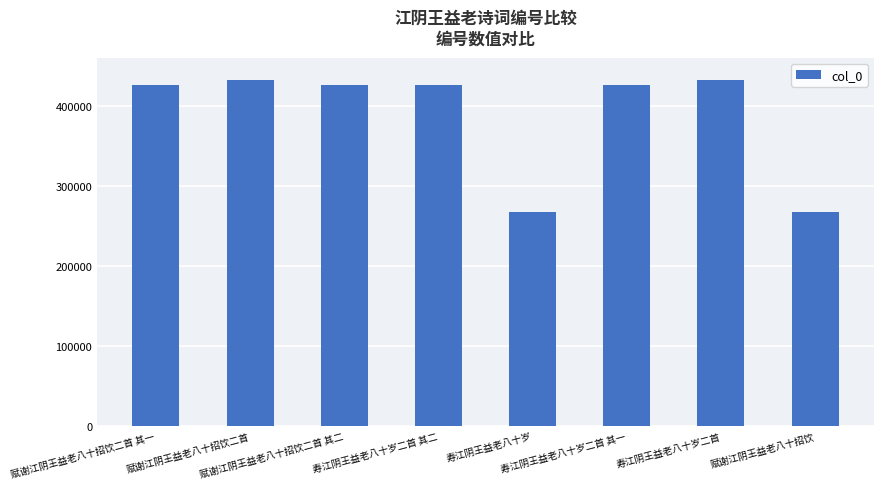

Between 赋谢江阴王益老八十招饮二首 and 赋谢江阴王益老八十招饮, which is larger?

赋谢江阴王益老八十招饮二首